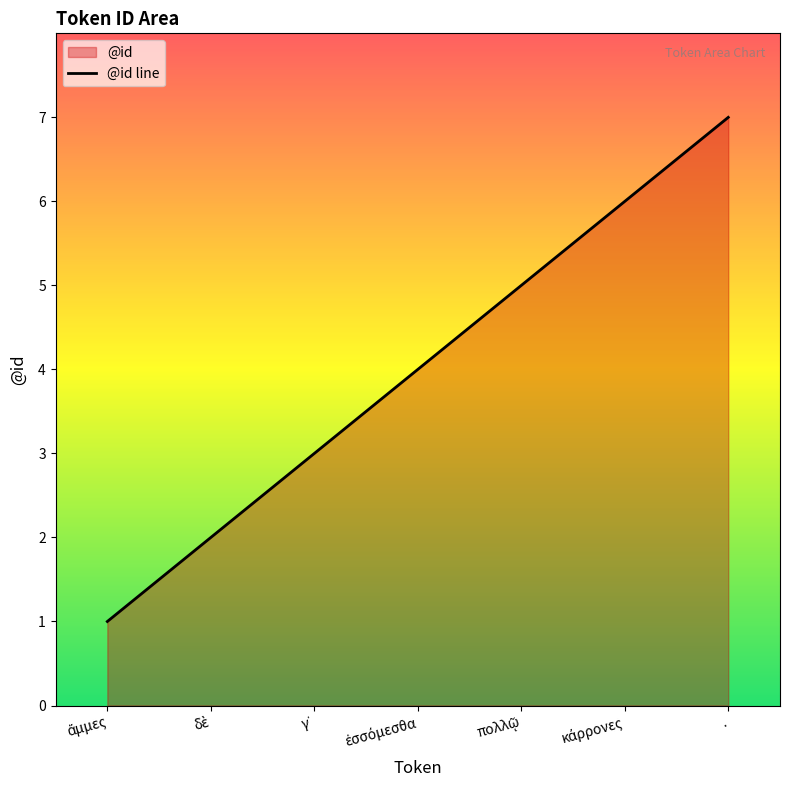

Reading right to left, extract all data points from this chart.

7	6	5	4	3	2	1